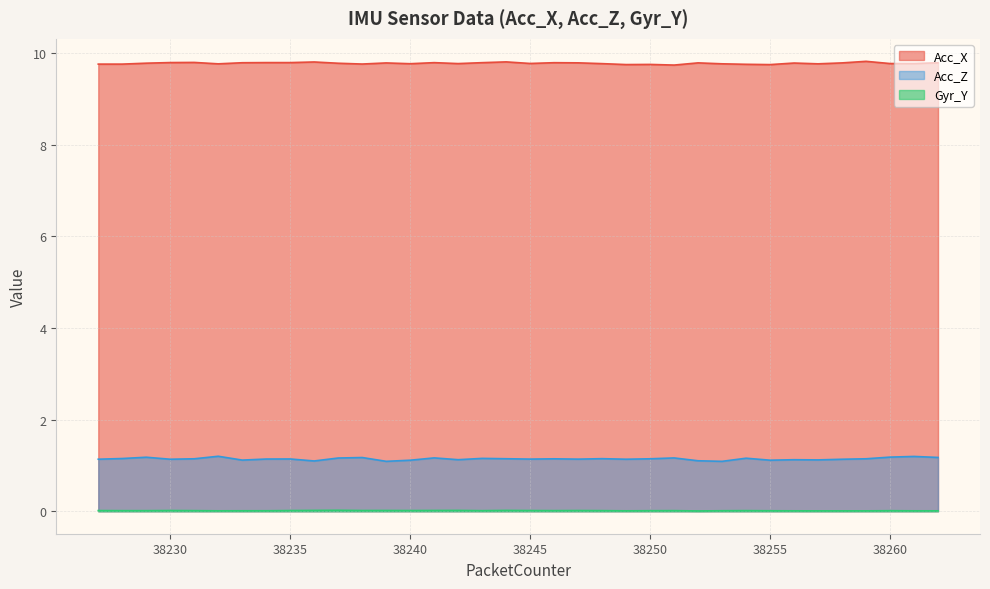

Which series has the largest total across all categories?

Acc_X